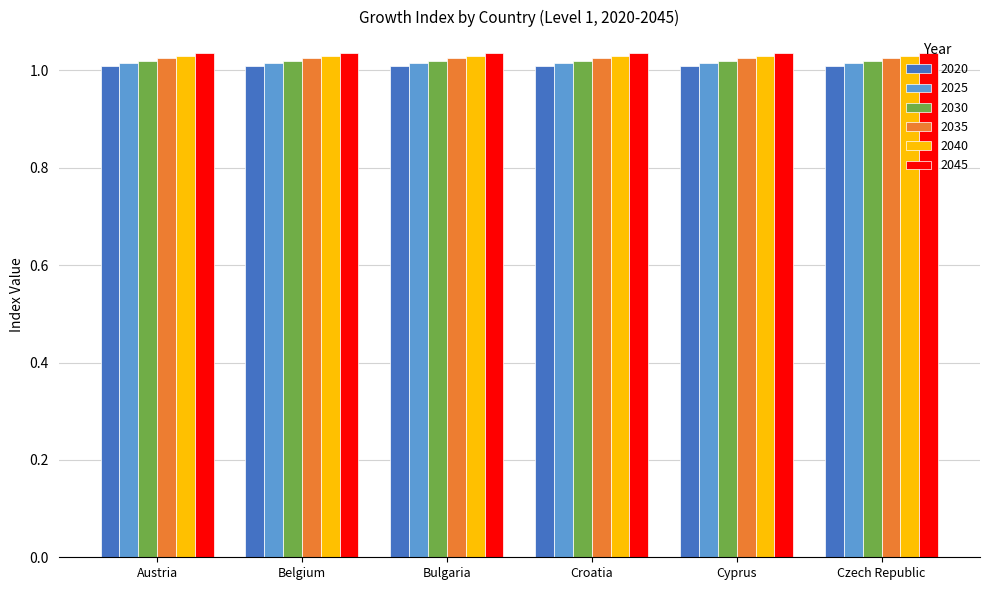

What is the total value across all series at Bulgaria?

6.1